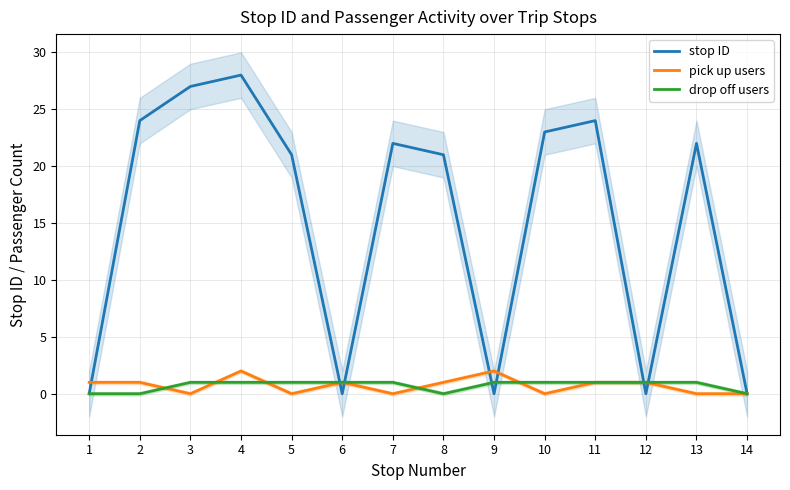

What are all the series names shown in the legend?

stop ID, pick up users, drop off users